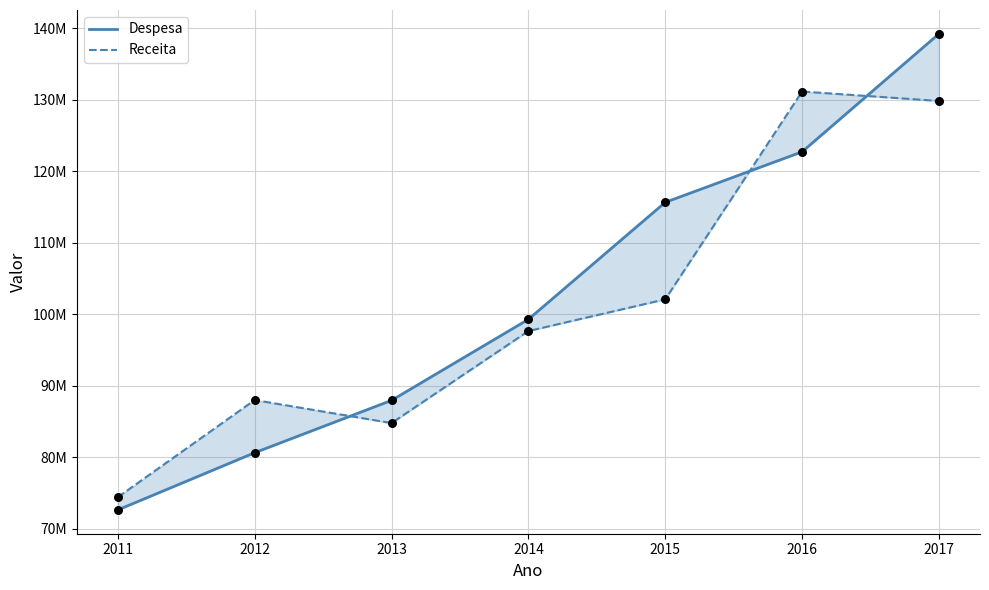

What are all the series names shown in the legend?

Despesa, Receita